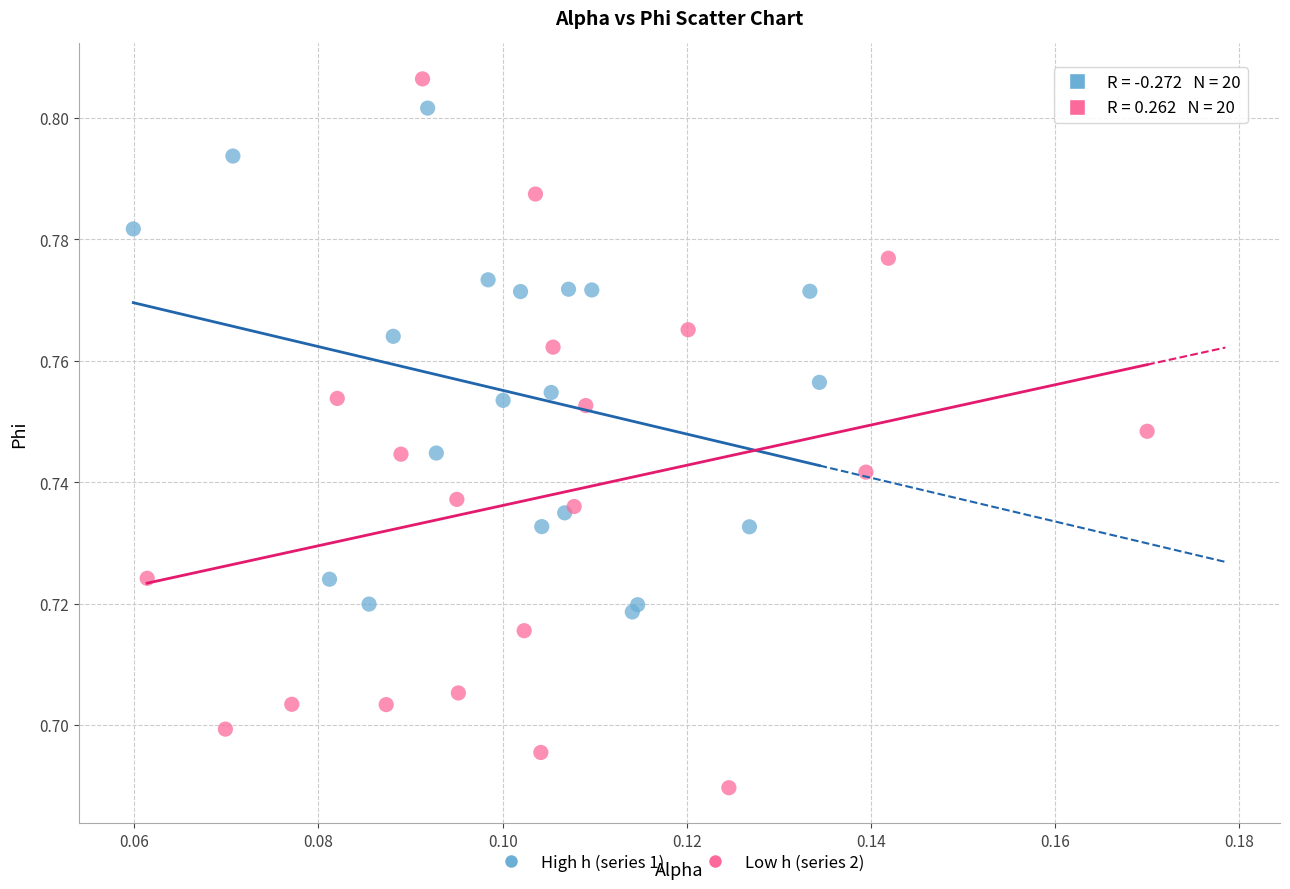

Which series has the widest spread of Y values?

Low h (series 2)